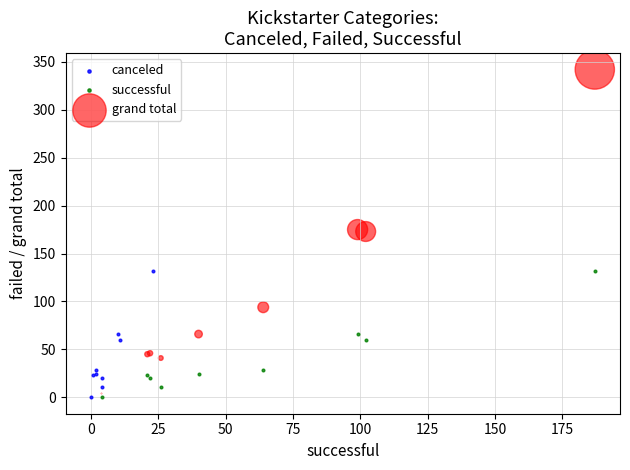

Which series has the largest Y range (max minus min)?

grand total